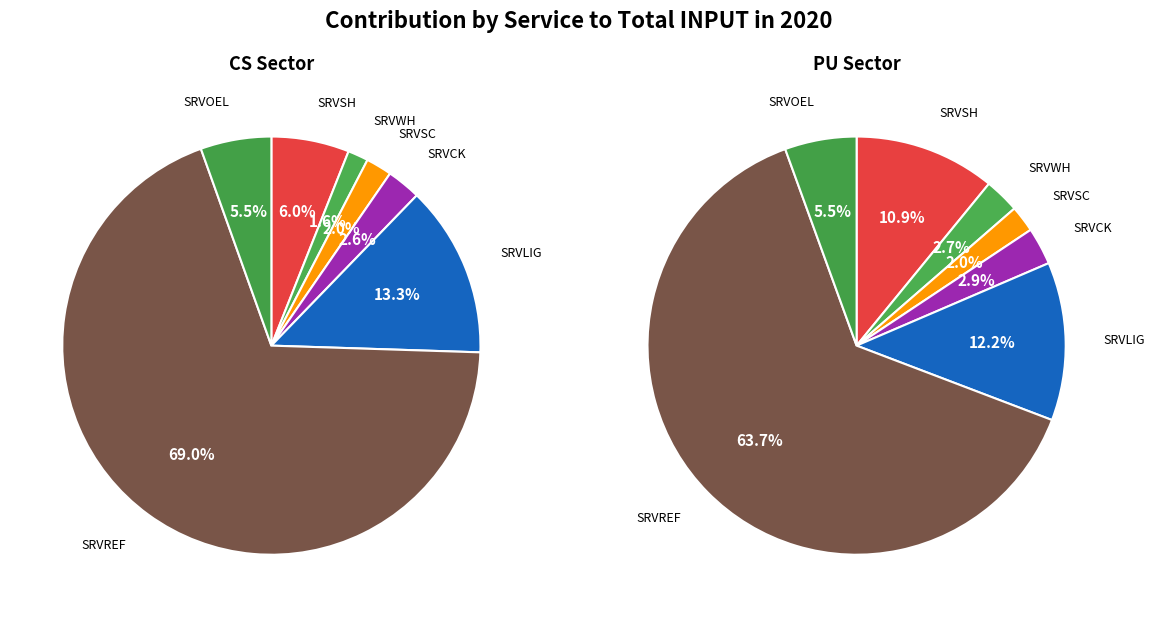

To the nearest percent, what is the combined percentage of SRVSH and SRVLIG?

23%